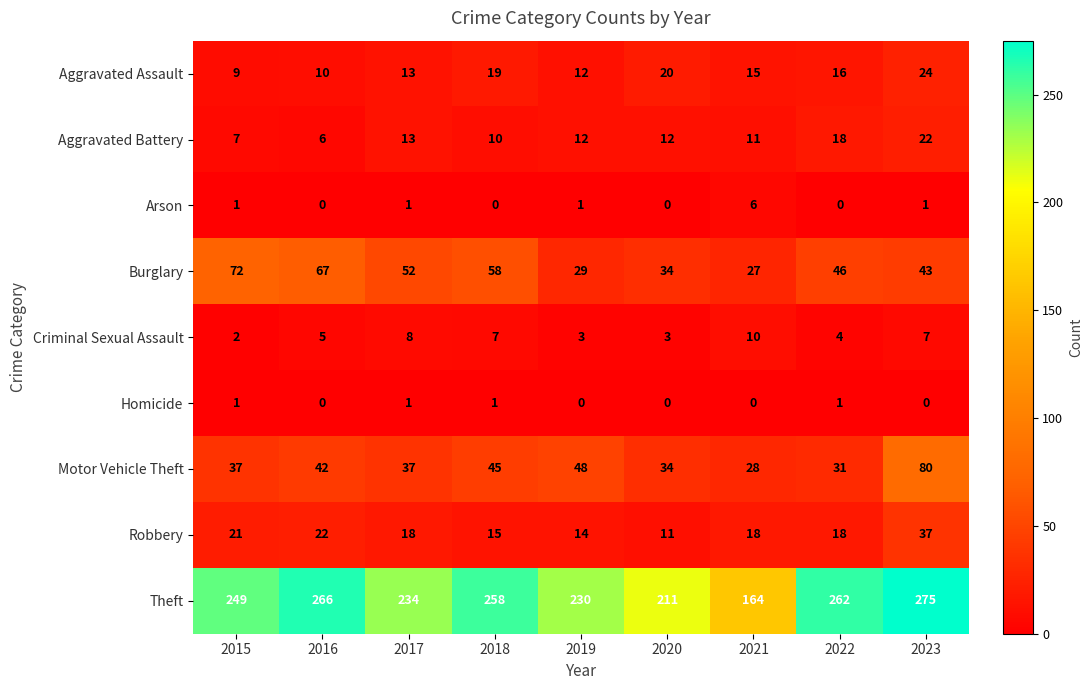

List the series in order of their peak value, highest first.

Theft, Motor Vehicle Theft, Burglary, Robbery, Aggravated Assault, Aggravated Battery, Criminal Sexual Assault, Arson, Homicide